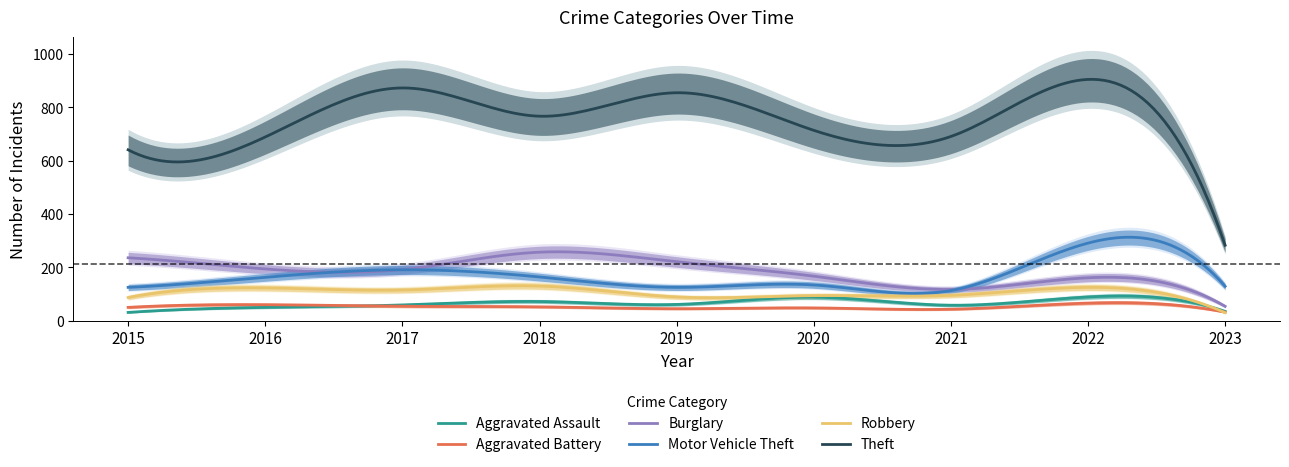

What is the minimum value for Aggravated Assault?

31.0